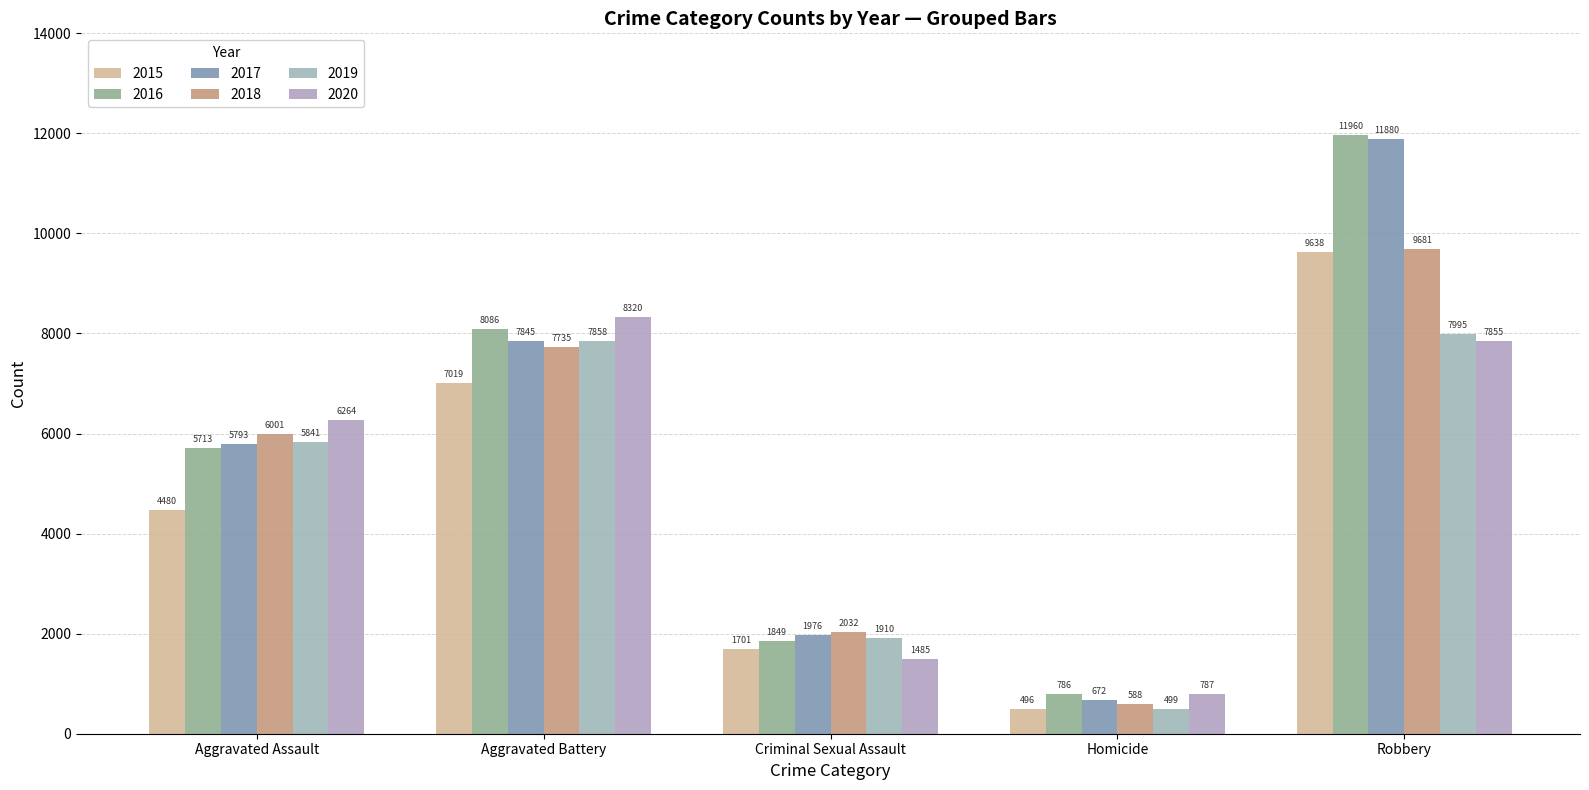

How many bars are there in each group?

6